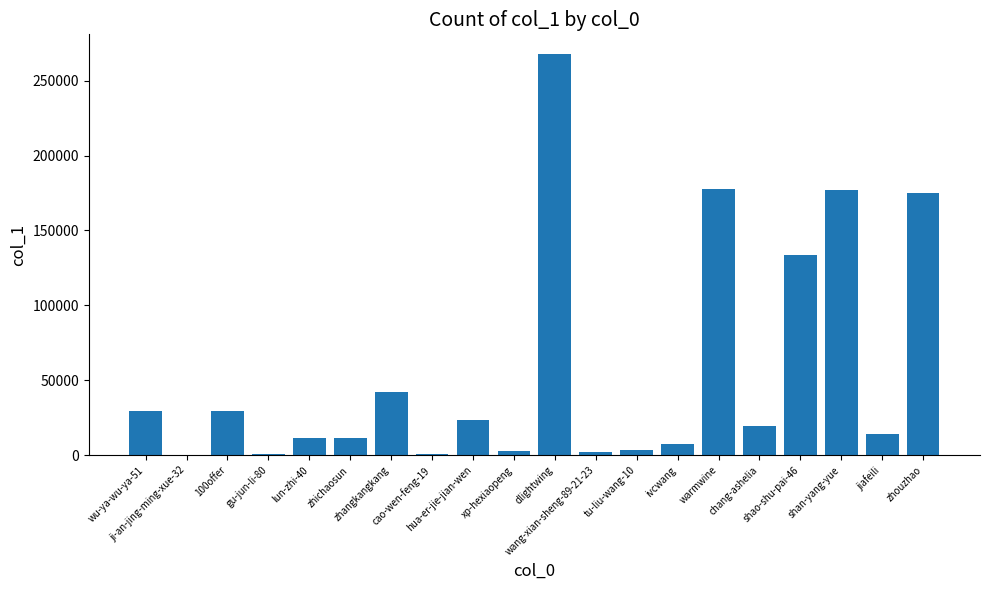

The value at shao-shu-pai-46 is 133365. True or false?

True